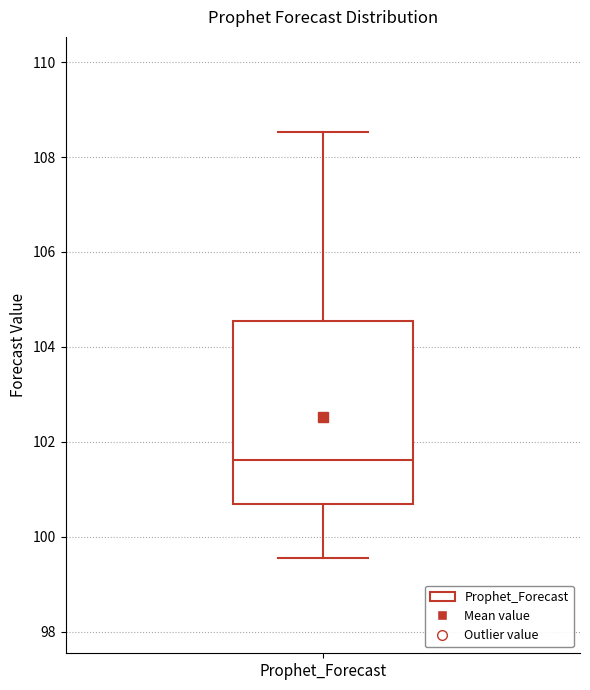

Where does the median line of the box for Prophet_Forecast sit on the y-axis? The values are not printed on the chart, so give them approximately, as read against the axis.

101.6